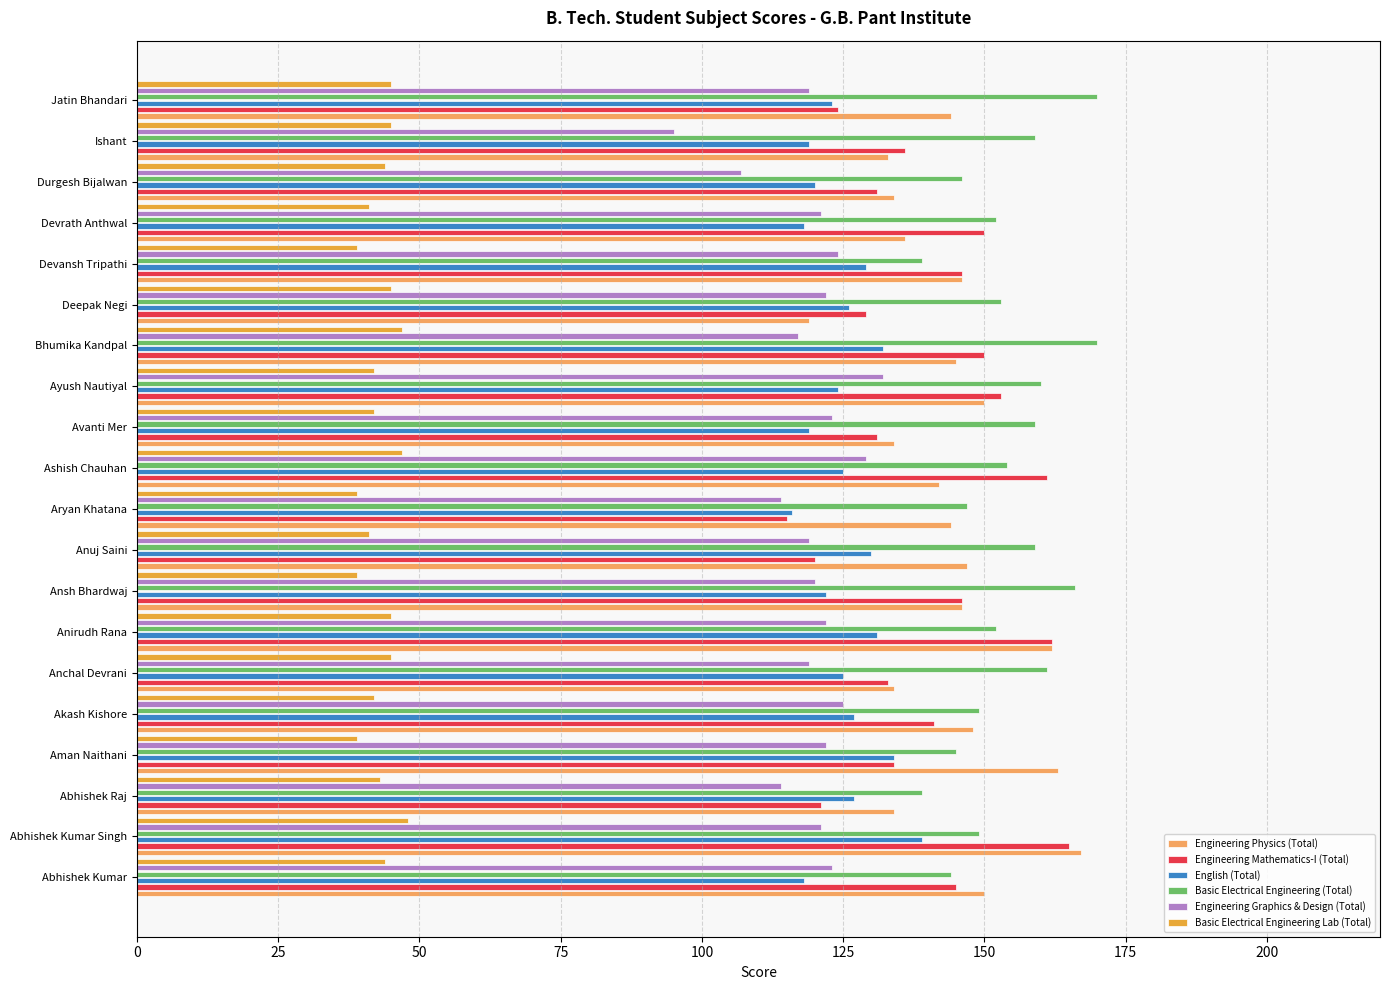

At which category is the sum across all series the highest?

Abhishek Kumar Singh